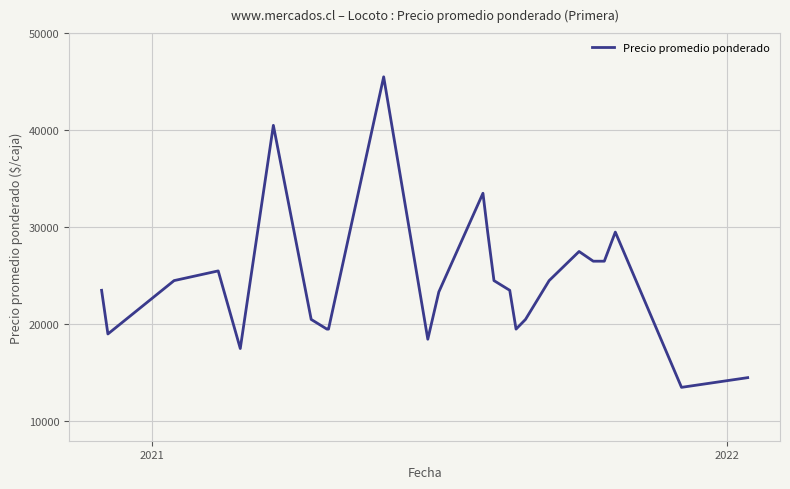

What is the difference between the maximum and minimum values?

32000